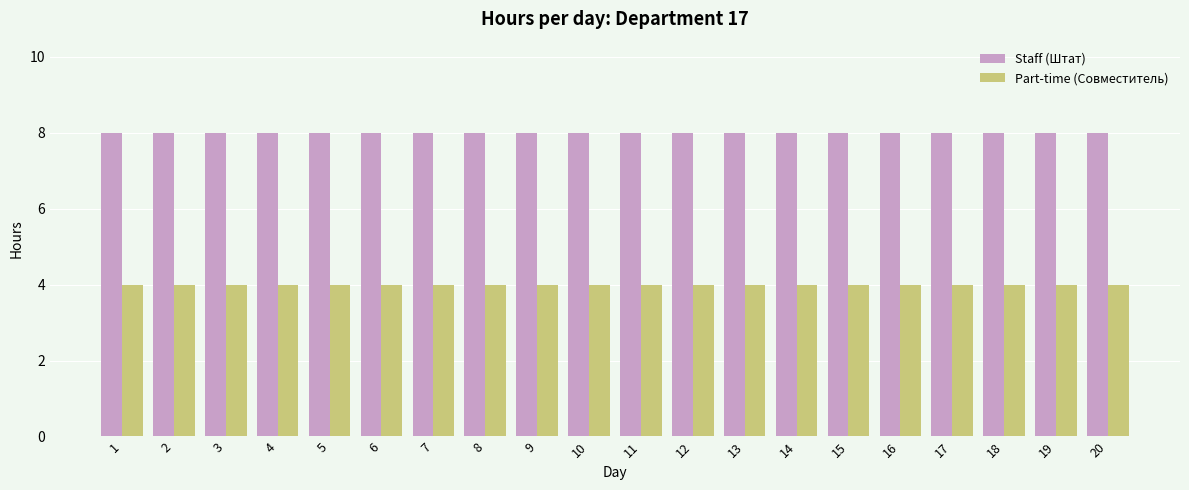

What is the value of the Staff (Штат) bar at the 7th from the left?

8